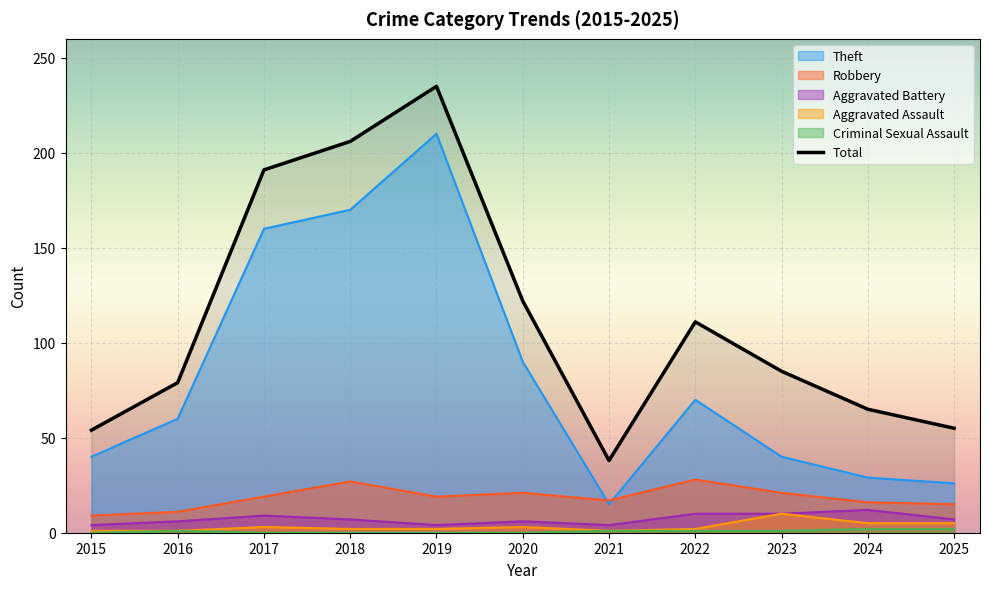

Reading right to left, extract all data points from this chart.

2025=55	2024=65	2023=85	2022=111	2021=38	2020=122	2019=235	2018=206	2017=191	2016=79	2015=54